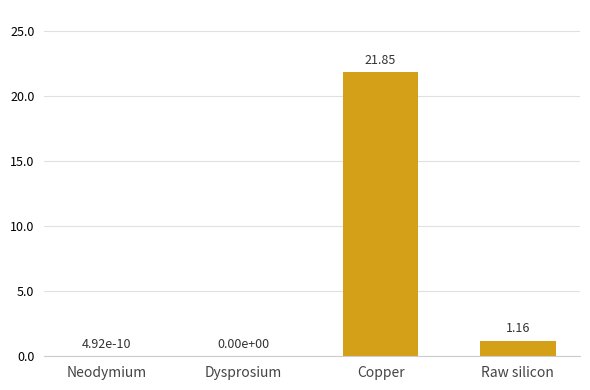

Which category has the highest value across all series?

Copper